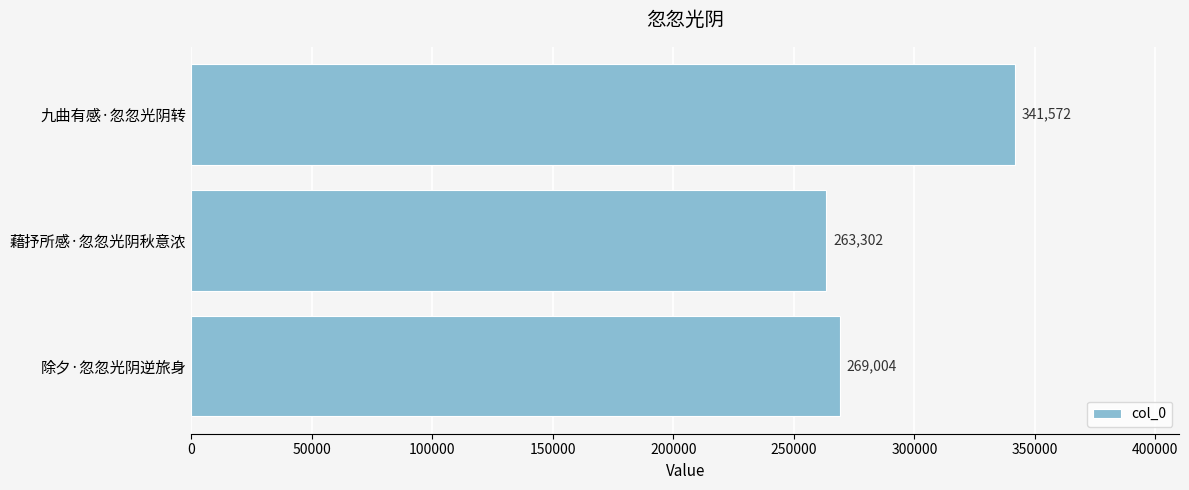

Reading bottom to top, transcribe all the data shown in this chart.

269004	263302	341572